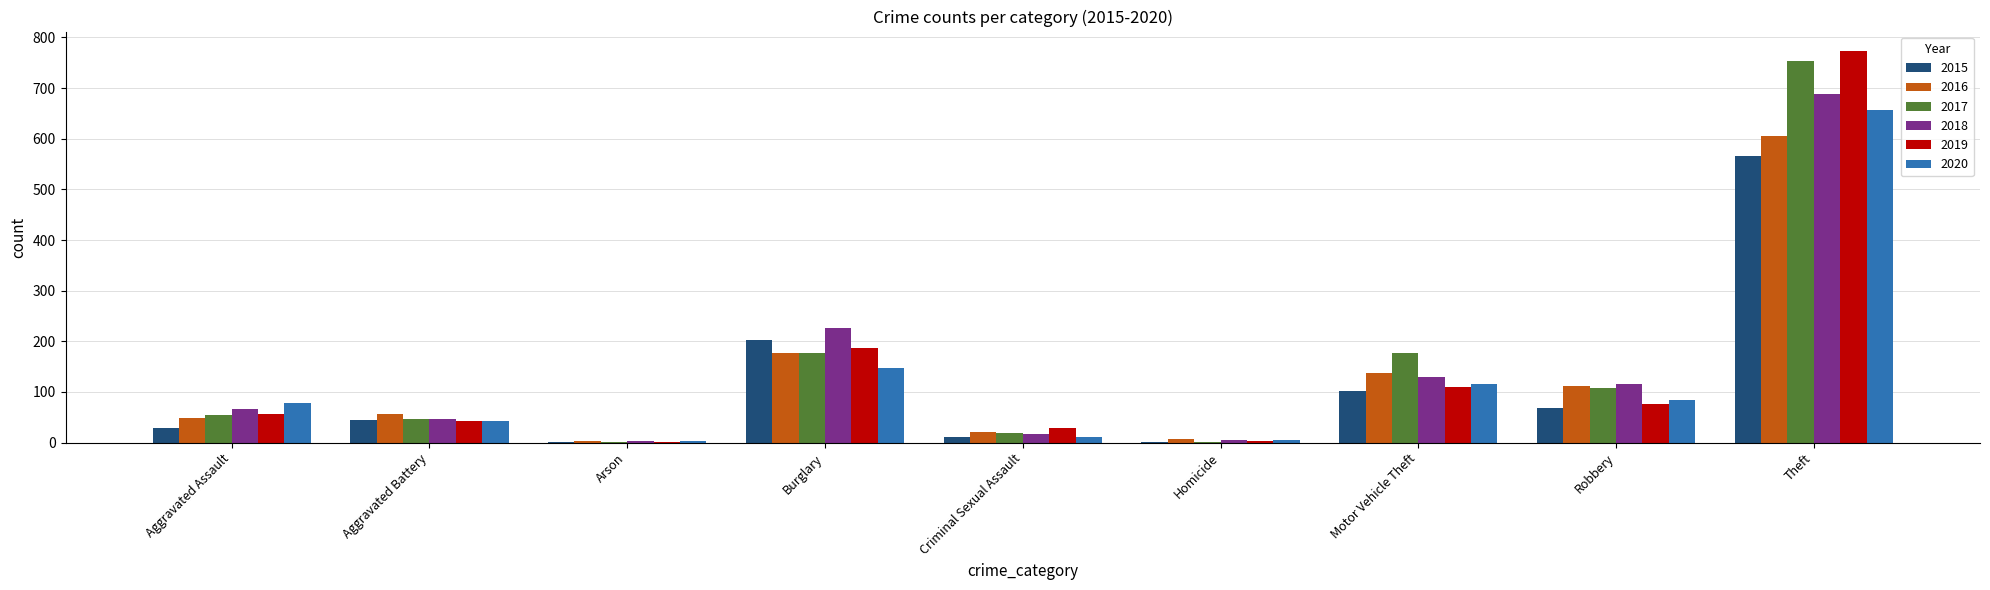

Is it true that 2020 equals 19 at Aggravated Assault?

False